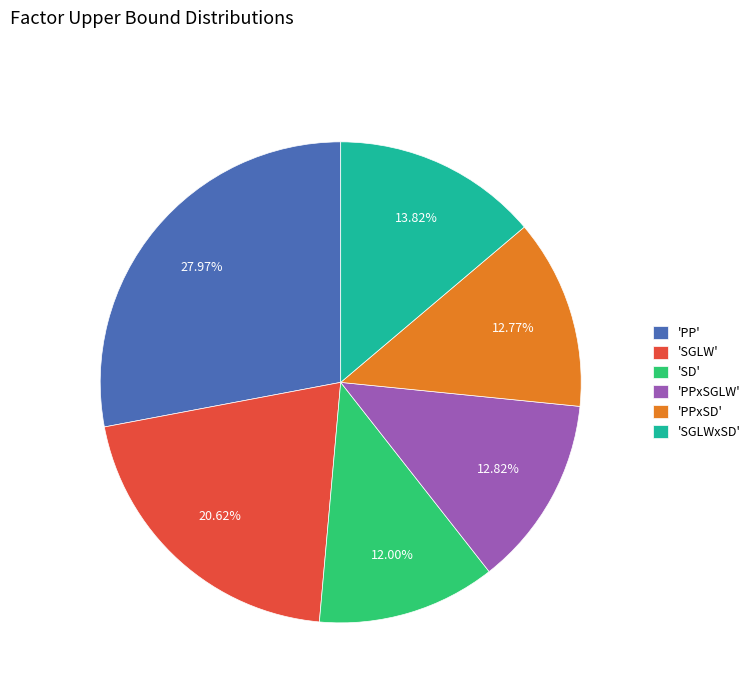

Do 'SD' and 'PPxSD' together represent more than half of the pie?

No